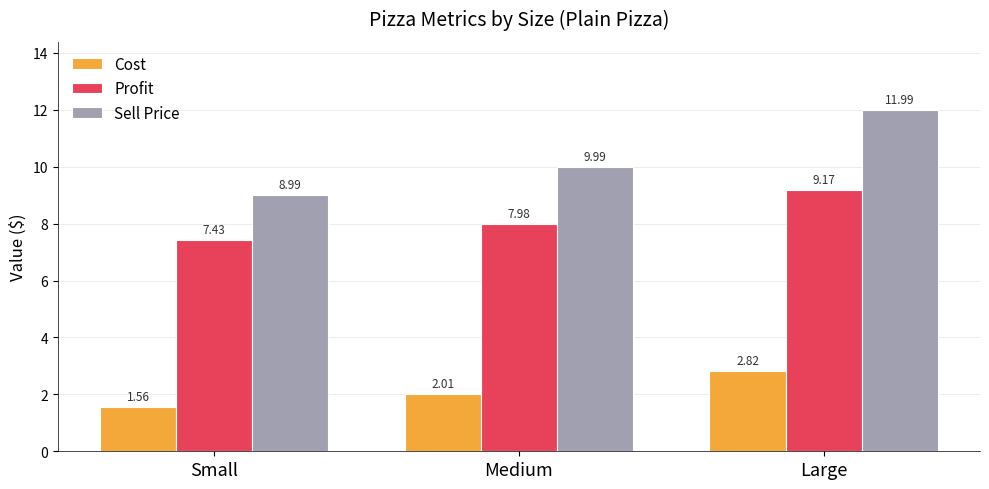

List the labels in order of Sell Price value, smallest first.

Small, Medium, Large